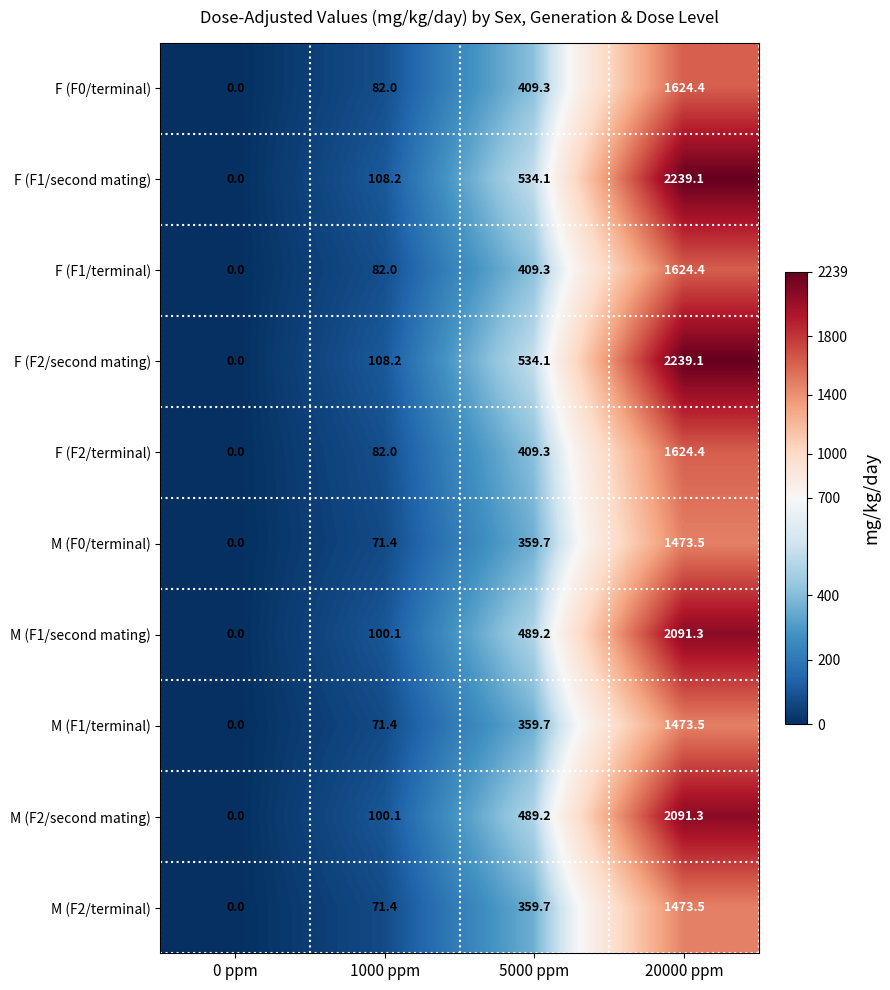

What is the difference between the maximum and minimum values in the F (F0/terminal) series?

1624.4